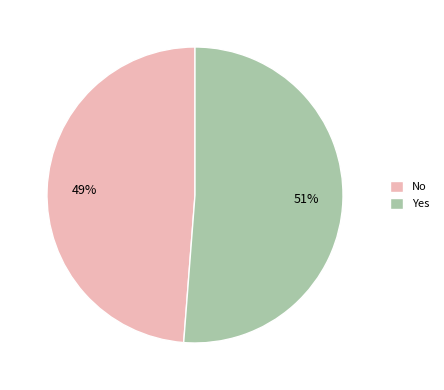

To the nearest percent, what portion does No represent?

49%